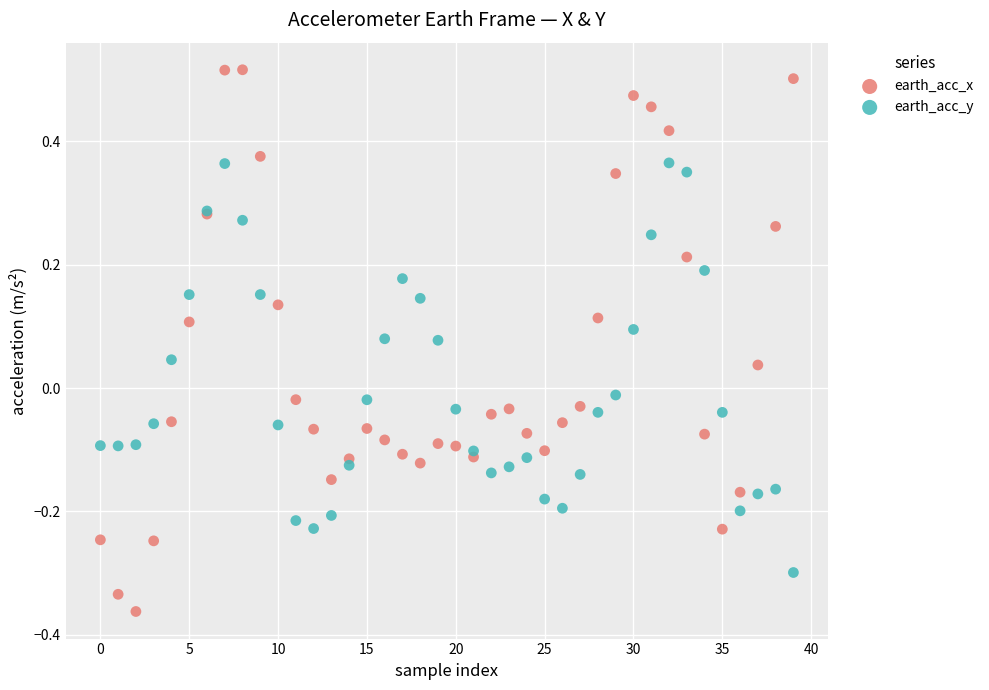

Which series reaches the maximum Y coordinate?

earth_acc_x